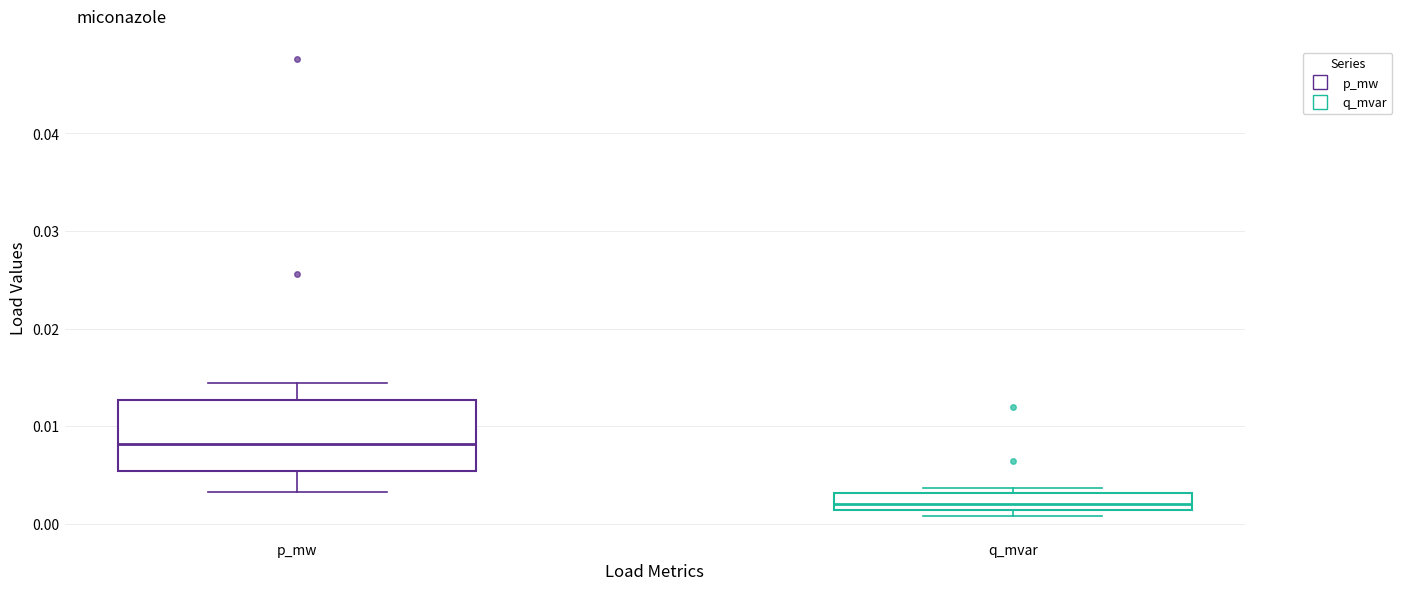

Which box's median line is the lowest?

q_mvar